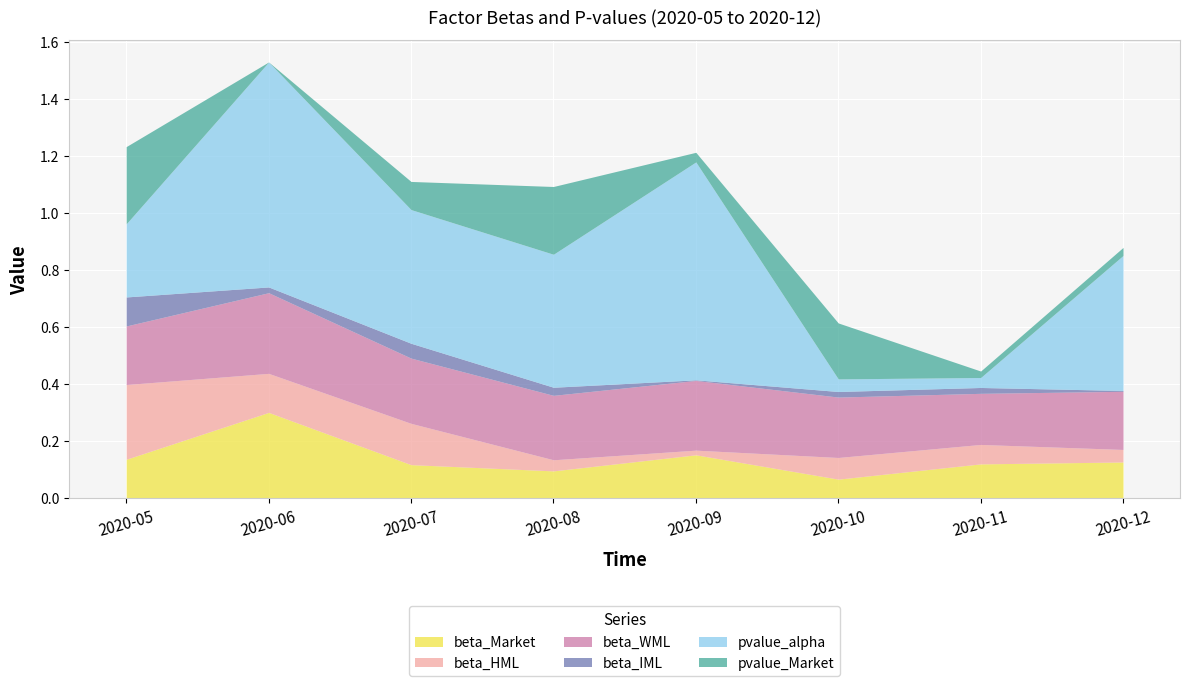

The value of beta_IML at 2020-10-31 is 0.0. True or false?

True